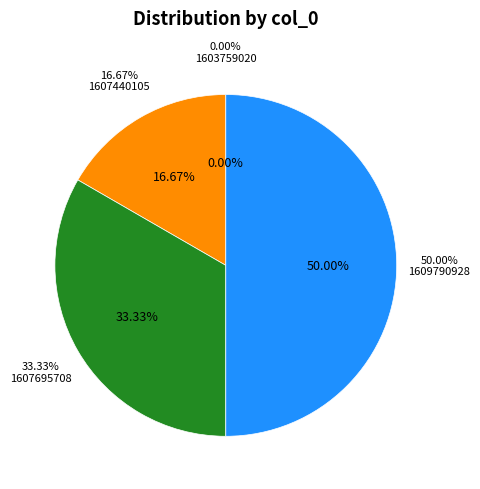

To the nearest percent, what is the difference between the largest and smallest slice percentages?

50%